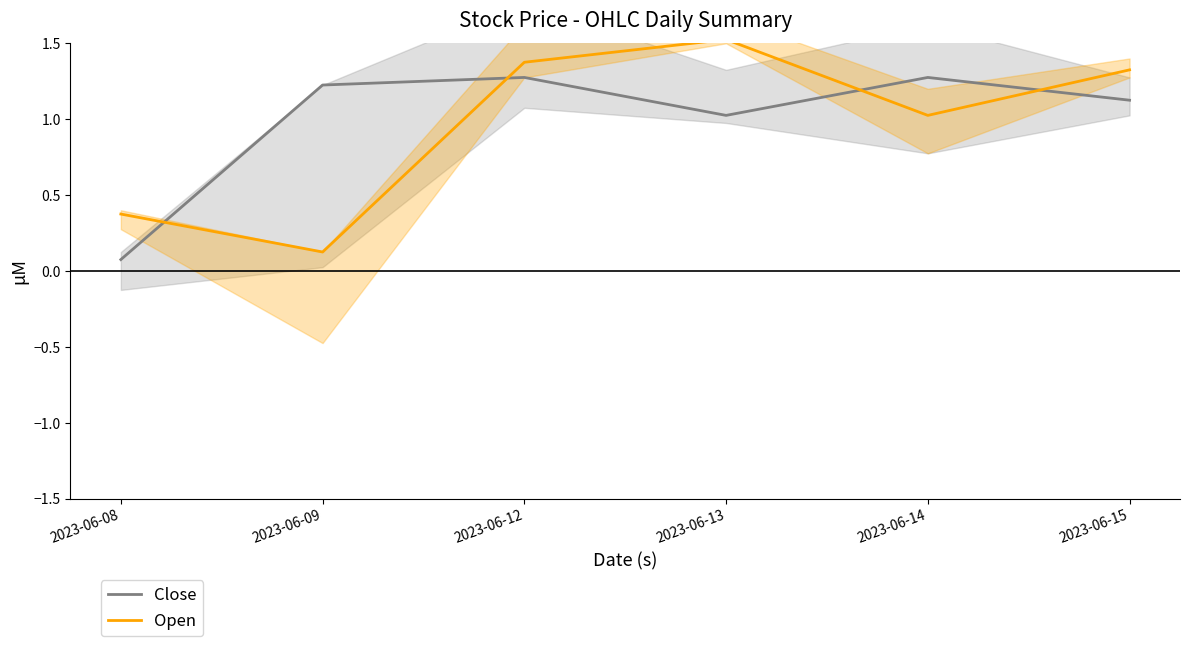

Reading left to right, list all the values displayed in this chart.

Close: 0.1	1.2	1.3	1.0	1.3	1.1
Open: 0.4	0.1	1.4	1.5	1.0	1.3